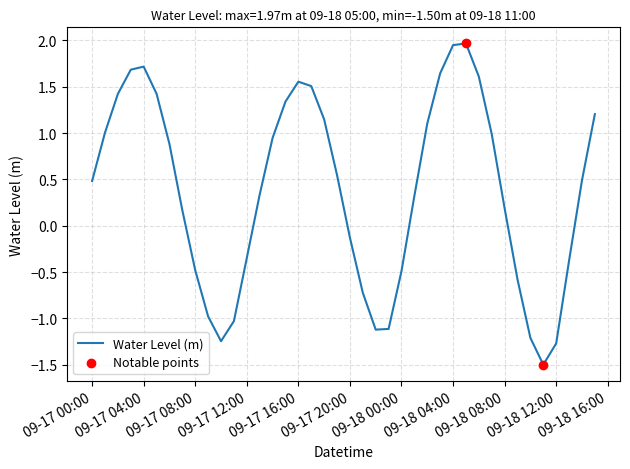

What is the difference between the maximum and minimum values?

3.5